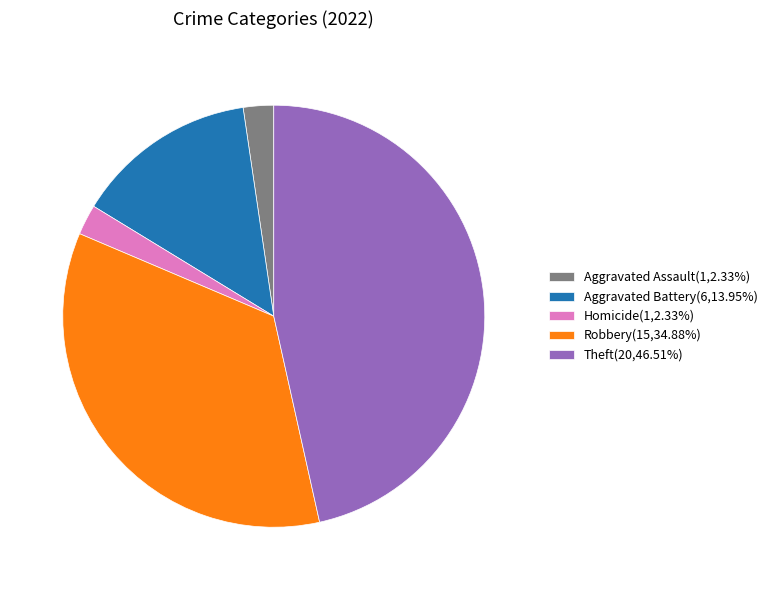

Count the number of slices in the pie.

5